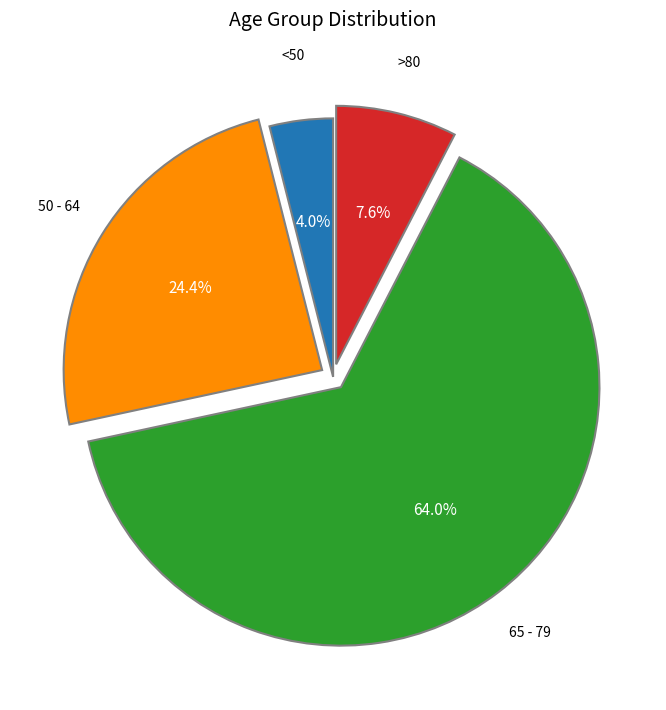

Does any single category account for the majority?

Yes